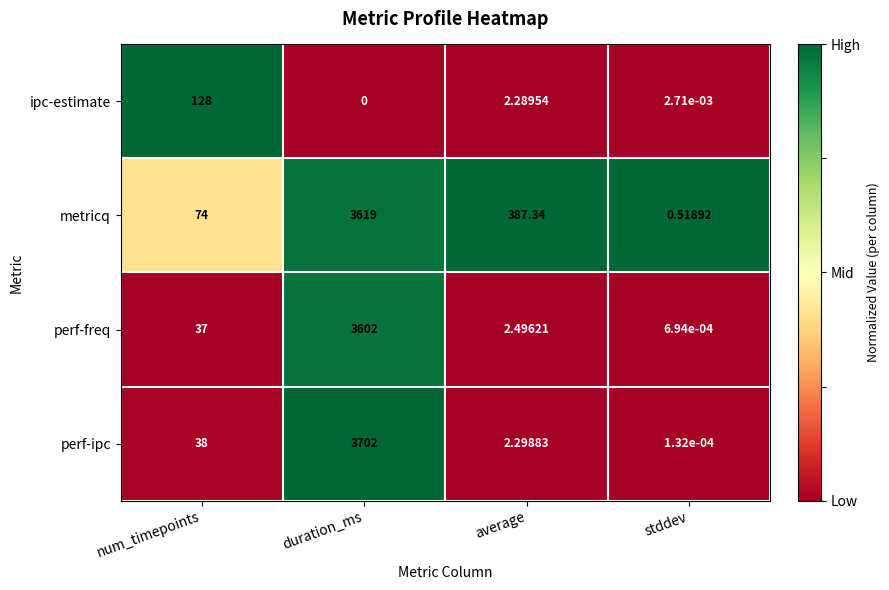

Is the value of metricq at average greater than the value of ipc-estimate at duration_ms?

Yes